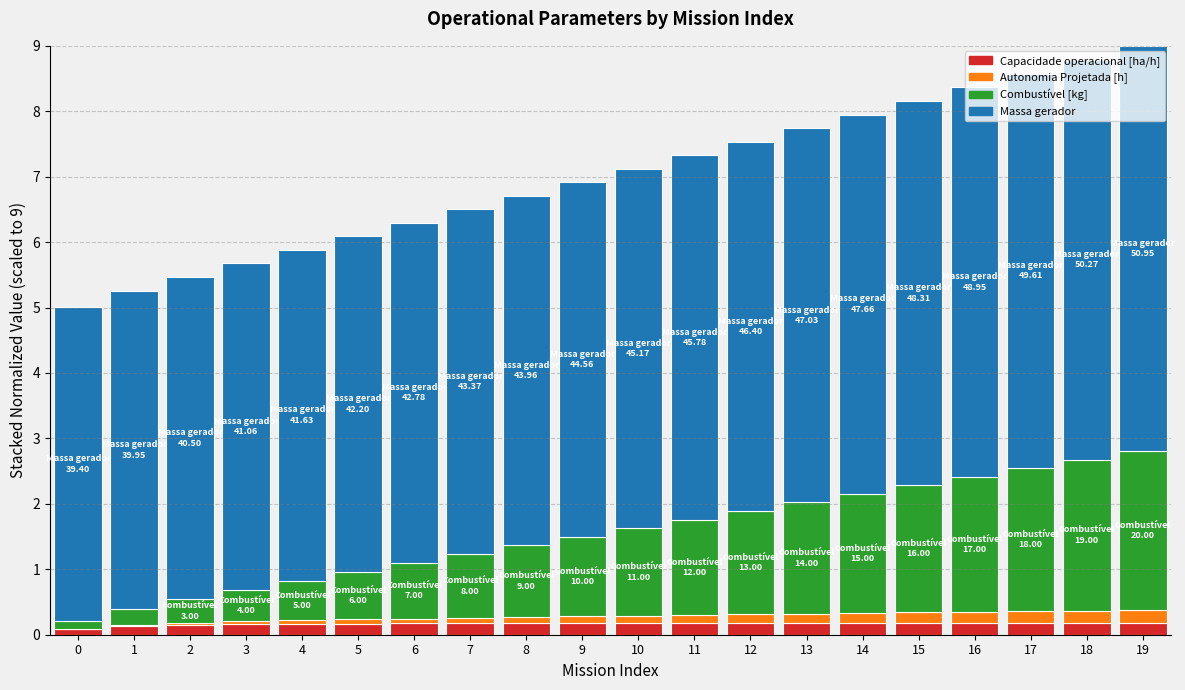

Is it true that Capacidade operacional [ha/h] equals 0.2 at 6?

True